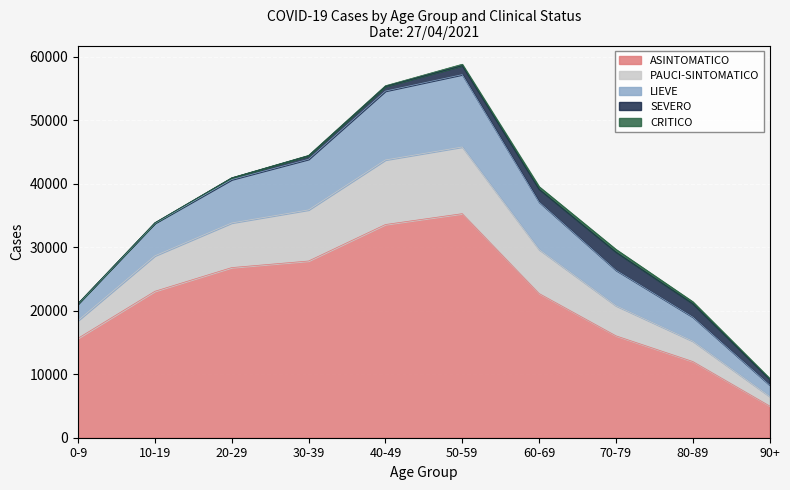

What is the label of the 7th point from the left?

60-69